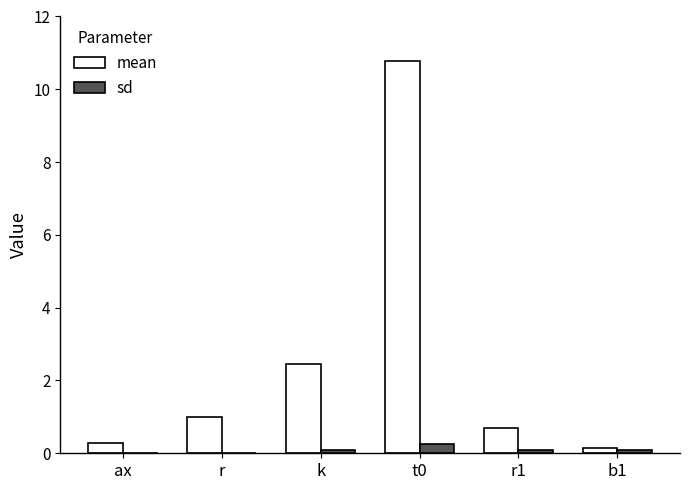

Which series has the largest range (max minus min)?

mean